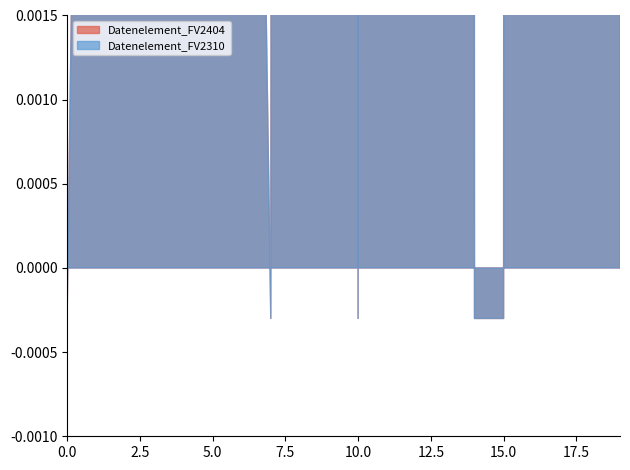

How many data points in Datenelement_FV2404 are above 65?

9